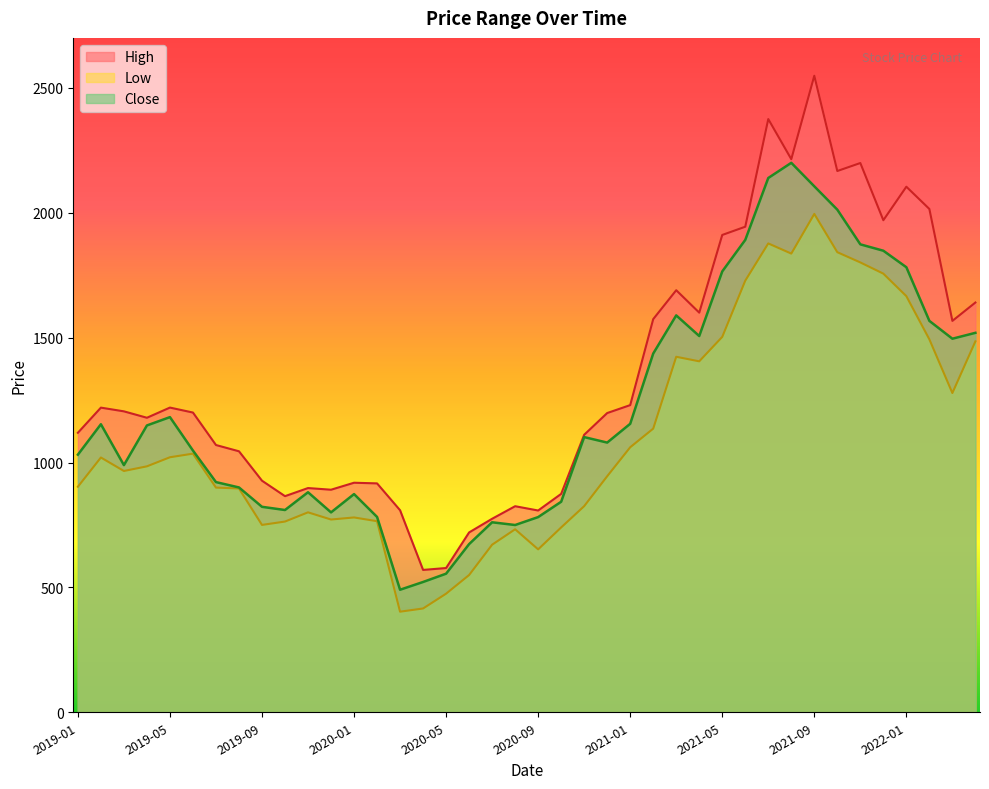

Reading right to left, list all the values displayed in this chart.

High: 2022-04=1640.5	2022-03=1567.0	2022-02=2015.0	2022-01=2104.1	2021-12=1970.0	2021-11=2199.0	2021-10=2167.0	2021-09=2548.4	2021-08=2214.4	2021-07=2375.0	2021-06=1944.0	2021-05=1911.0	2021-04=1600.0	2021-03=1689.8	2021-02=1574.0	2021-01=1229.8	2020-12=1198.0	2020-11=1111.0	2020-10=874.4	2020-09=807.8	2020-08=825.0	2020-07=774.8	2020-06=720.0	2020-05=577.5	2020-04=569.9	2020-03=808.8	2020-02=916.4	2020-01=919.0	2019-12=891.0	2019-11=897.7	2019-10=865.2	2019-09=927.2	2019-08=1044.9	2019-07=1070.0	2019-06=1200.0	2019-05=1219.9	2019-04=1179.2	2019-03=1204.8	2019-02=1219.7	2019-01=1119.0
Low: 2022-04=1485.0	2022-03=1278.2	2022-02=1493.2	2022-01=1666.0	2021-12=1756.2	2021-11=1801.0	2021-10=1842.0	2021-09=1995.2	2021-08=1836.4	2021-07=1877.1	2021-06=1728.0	2021-05=1502.9	2021-04=1405.1	2021-03=1423.3	2021-02=1135.6	2021-01=1061.0	2020-12=945.0	2020-11=825.2	2020-10=740.0	2020-09=652.3	2020-08=732.7	2020-07=670.9	2020-06=549.5	2020-05=474.8	2020-04=415.5	2020-03=402.7	2020-02=765.0	2020-01=780.0	2019-12=771.7	2019-11=800.5	2019-10=763.6	2019-09=750.1	2019-08=896.0	2019-07=899.5	2019-06=1035.4	2019-05=1021.0	2019-04=984.7	2019-03=966.0	2019-02=1020.0	2019-01=903.0
Close: 2022-04=1519.2	2022-03=1495.6	2022-02=1567.0	2022-01=1781.8	2021-12=1847.9	2021-11=1873.4	2021-10=2012.2	2021-09=2105.8	2021-08=2199.8	2021-07=2139.1	2021-06=1891.2	2021-05=1765.0	2021-04=1506.3	2021-03=1589.0	2021-02=1436.2	2021-01=1154.9	2020-12=1079.8	2020-11=1101.7	2020-10=842.8	2020-09=781.5	2020-08=749.8	2020-07=760.7	2020-06=673.3	2020-05=554.8	2020-04=521.7	2020-03=490.6	2020-02=782.1	2020-01=873.5	2019-12=800.3	2019-11=880.9	2019-10=809.8	2019-09=822.6	2019-08=900.2	2019-07=921.5	2019-06=1047.8	2019-05=1181.7	2019-04=1148.3	2019-03=989.5	2019-02=1153.2	2019-01=1031.3